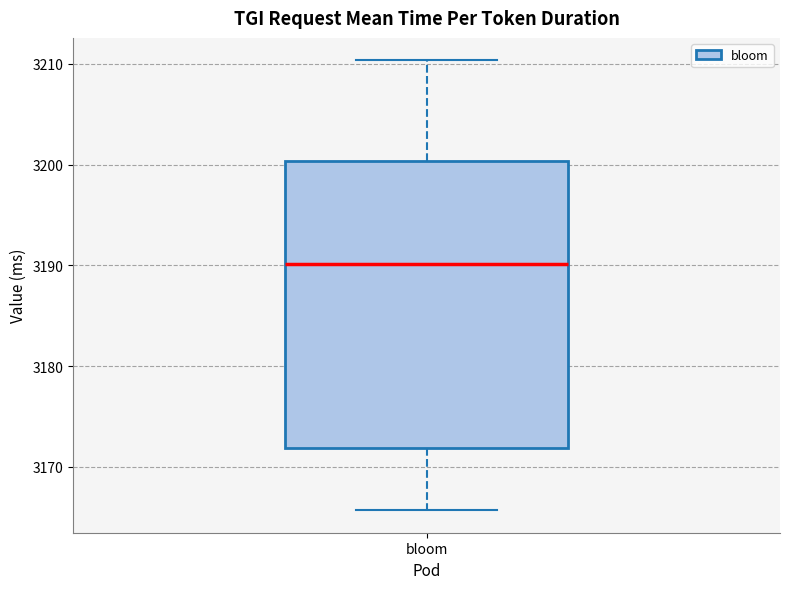

Read this box plot against the y-axis: the position of the median line, the range covered by the box, and the ends of both whiskers. The values are not printed on the chart, so give them approximately, as read against the axis.

median 3190, box 3172 to 3200, whiskers 3166 to 3210